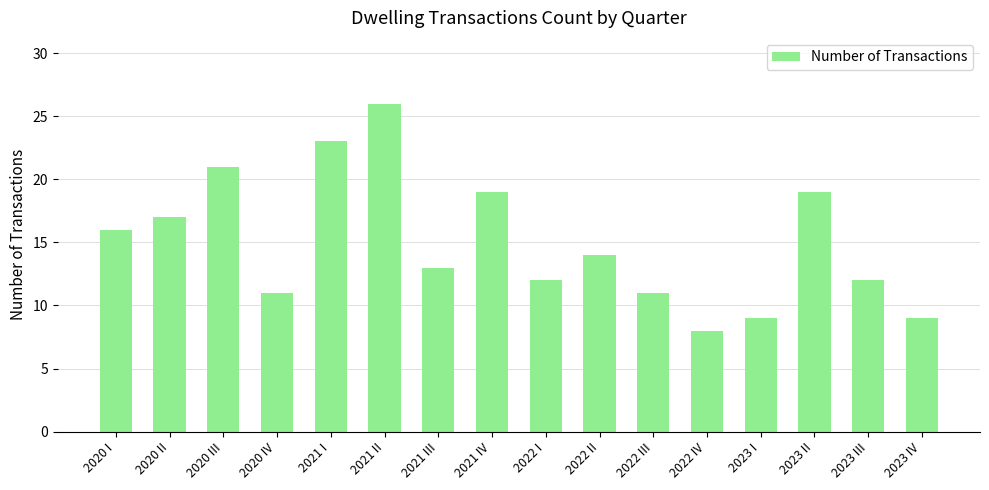

Reading left to right, extract all data points from this chart.

16	17	21	11	23	26	13	19	12	14	11	8	9	19	12	9